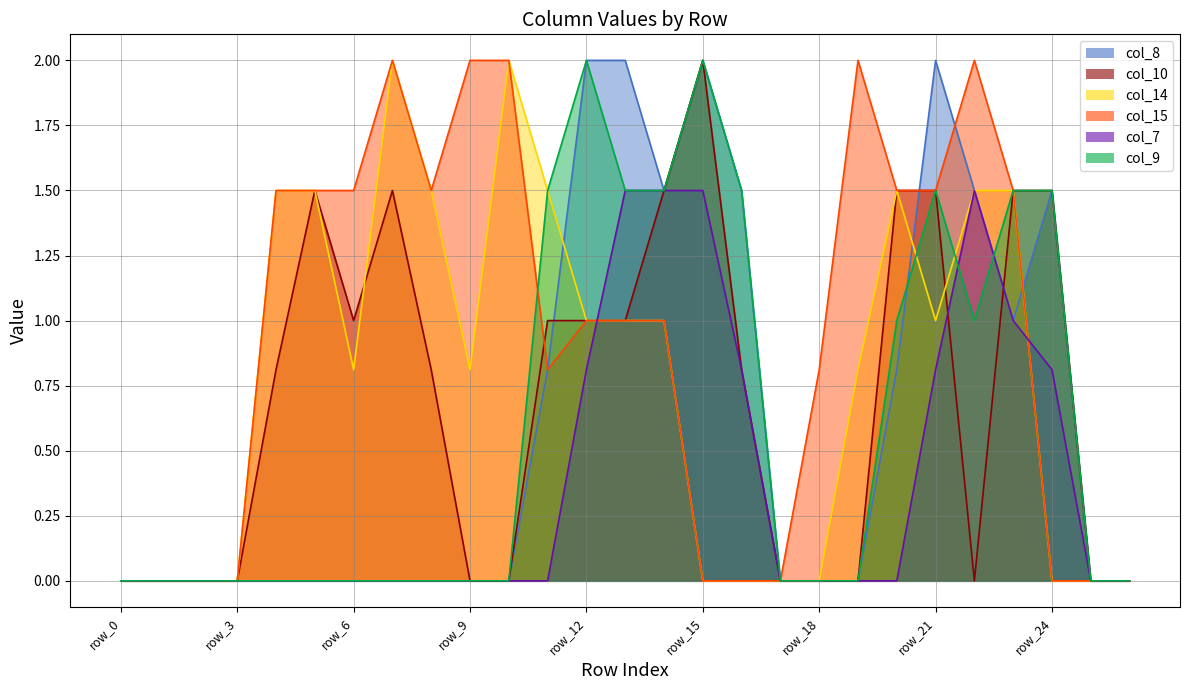

The col_15 series shows 2.0 at row_10. True or false?

True